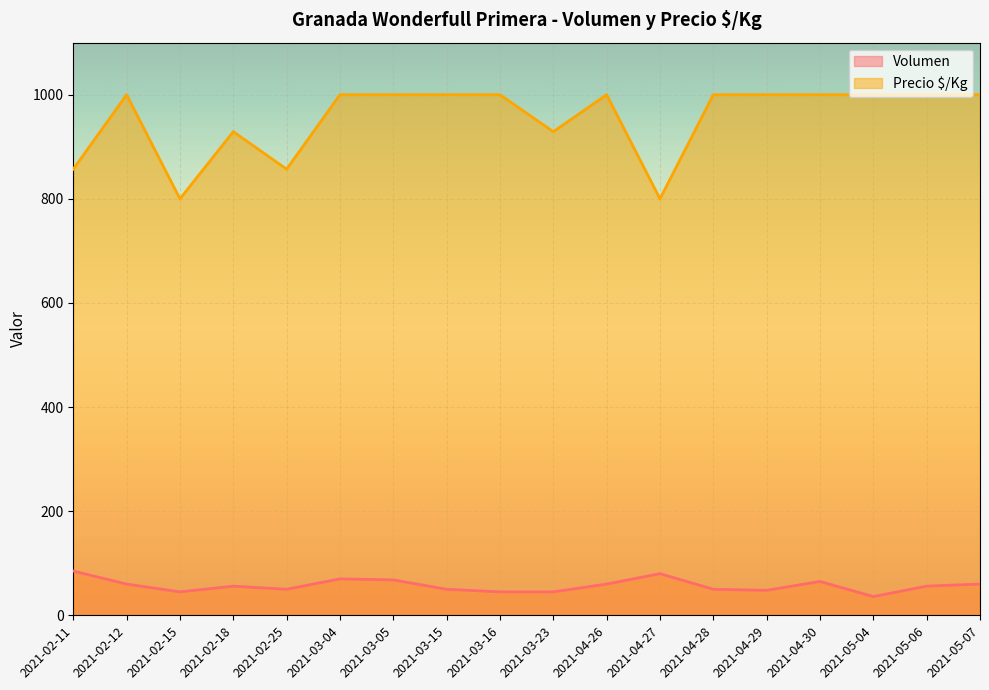

Reading left to right, what are all the values shown in this chart?

Volumen: 2021-02-11=85	2021-02-12=60	2021-02-15=45	2021-02-18=56	2021-02-25=50	2021-03-04=70	2021-03-05=68	2021-03-15=50	2021-03-16=45	2021-03-23=45	2021-04-26=60	2021-04-27=80	2021-04-28=50	2021-04-29=48	2021-04-30=65	2021-05-04=36	2021-05-06=56	2021-05-07=60
Precio $/Kg: 2021-02-11=857	2021-02-12=1000	2021-02-15=800	2021-02-18=929	2021-02-25=857	2021-03-04=1000	2021-03-05=1000	2021-03-15=1000	2021-03-16=1000	2021-03-23=929	2021-04-26=1000	2021-04-27=800	2021-04-28=1000	2021-04-29=1000	2021-04-30=1000	2021-05-04=1000	2021-05-06=1000	2021-05-07=1000